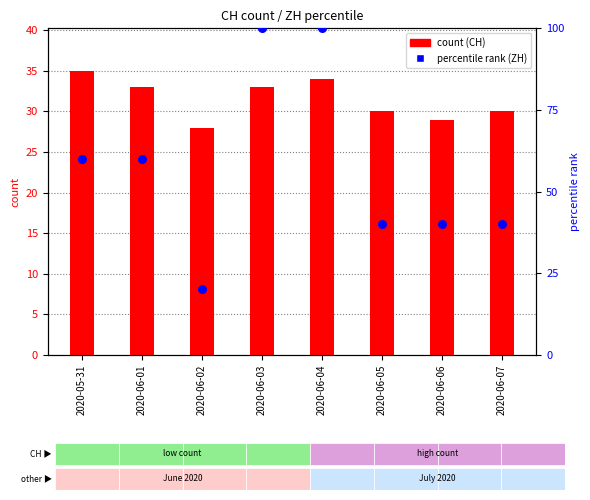

At which category is the sum across all series the highest?

2020-06-04